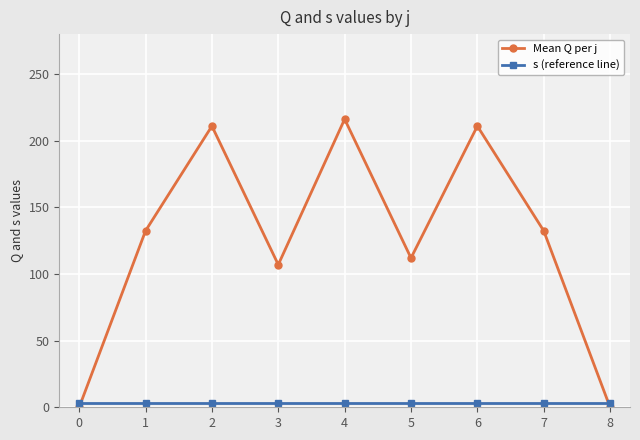

How many interior local peaks does the Mean Q per j series have?

3